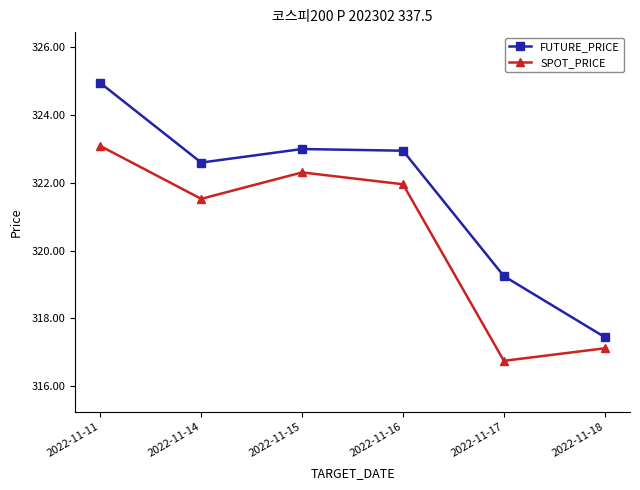

What is the spread (max minus min) of values at 2022-11-14?

1.1